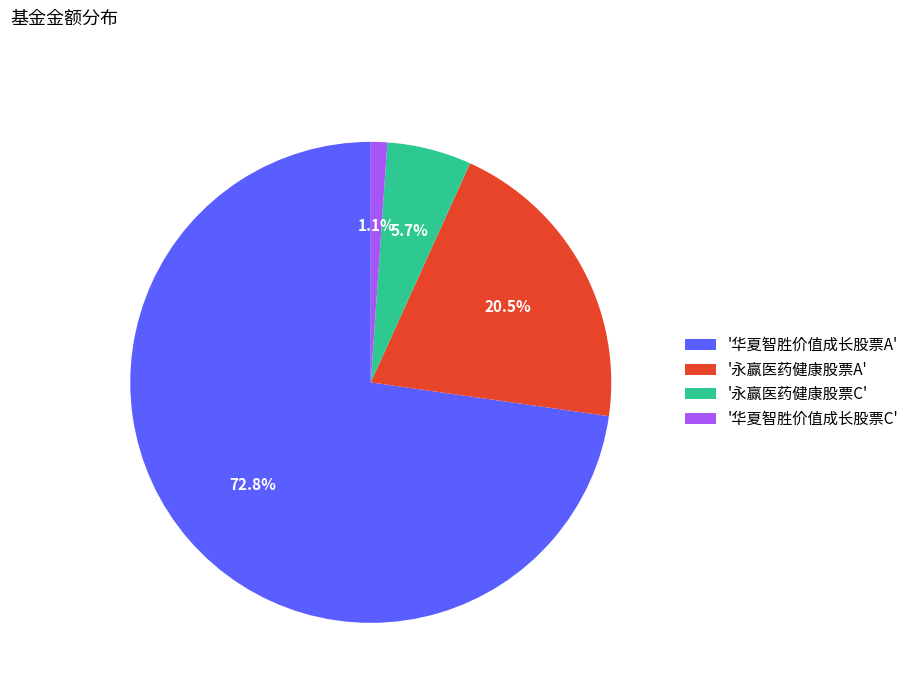

What is the majority slice?

'华夏智胜价值成长股票A'